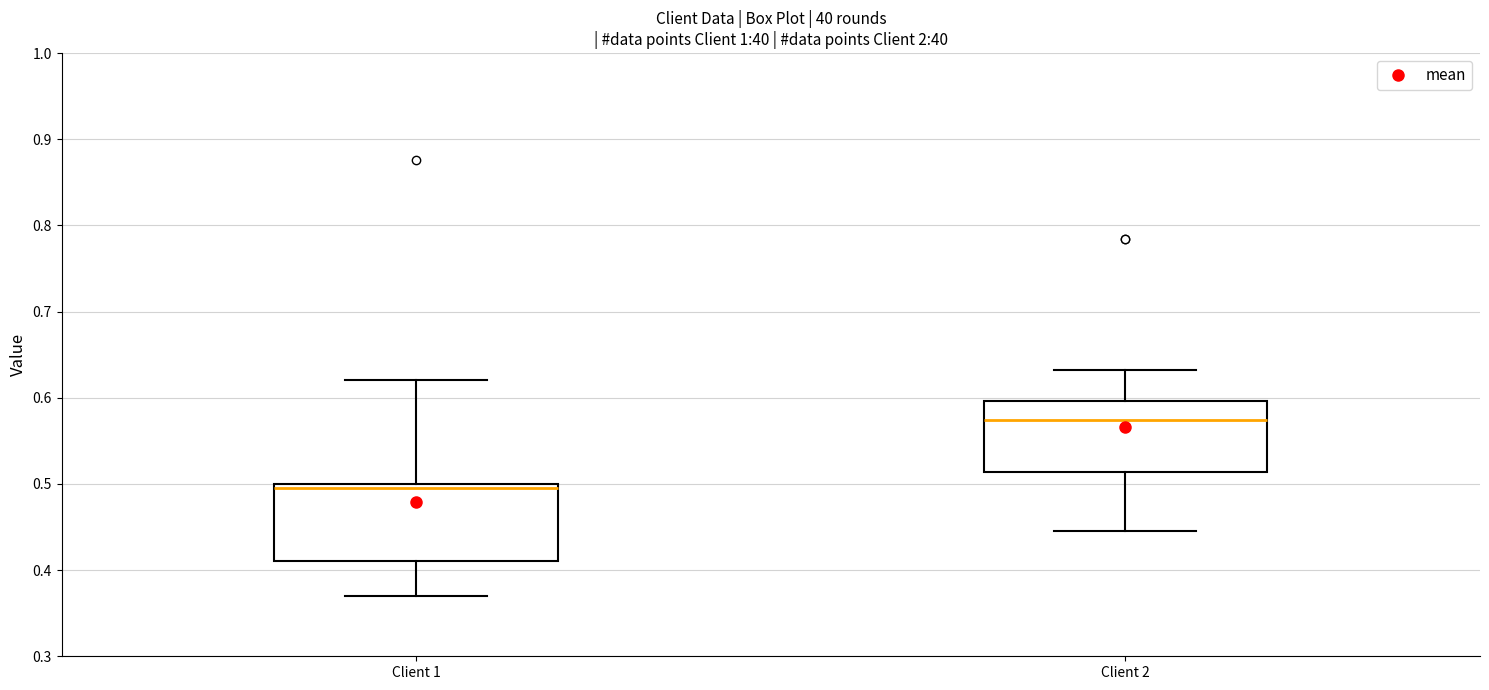

Reading left to right, read every box against the y-axis: the position of its median line, the range the box covers, and the ends of its whiskers. The values are not printed on the chart, so give them approximately, as read against the axis.

Client 1: median 0.49, box 0.41 to 0.50, whiskers 0.37 to 0.62
Client 2: median 0.57, box 0.51 to 0.60, whiskers 0.45 to 0.63